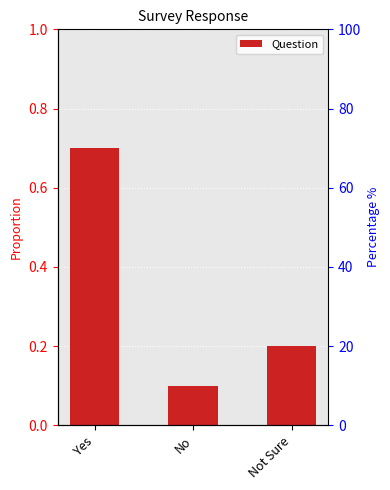

The chart shows a value of 0.7 at Yes. True or false?

True